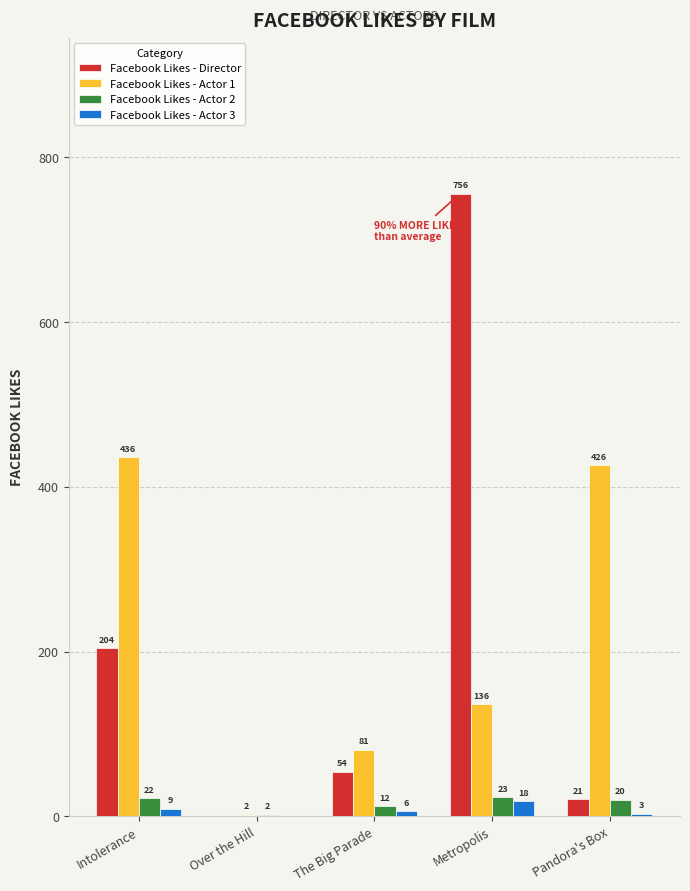

How many groups of bars are there?

5